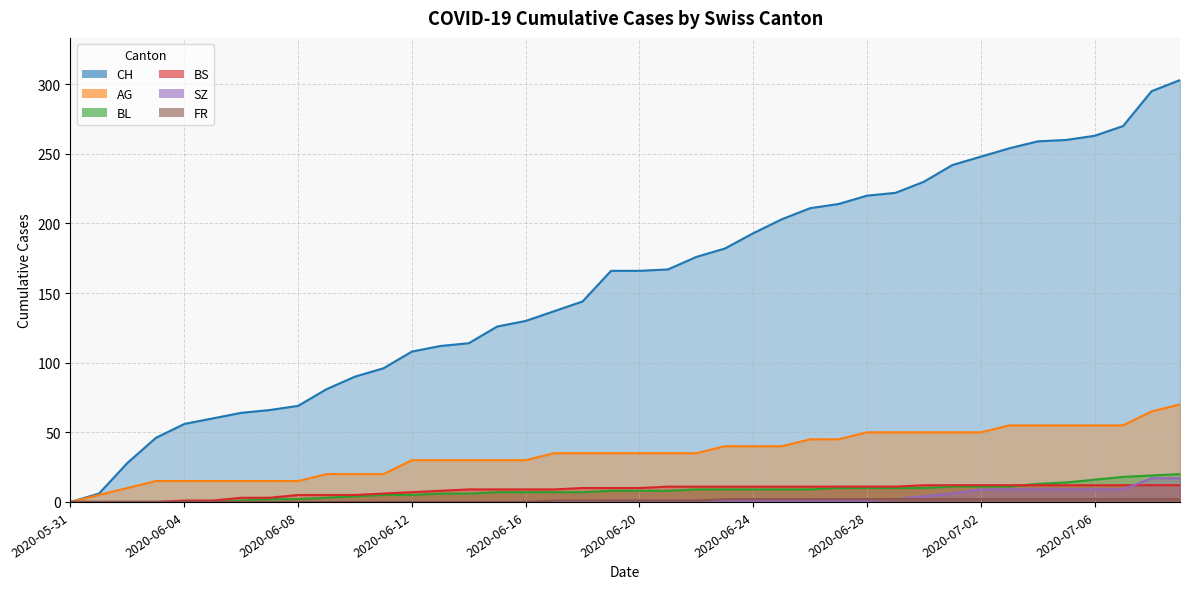

True or false: BS has more than 0 points higher than both neighbors.

False